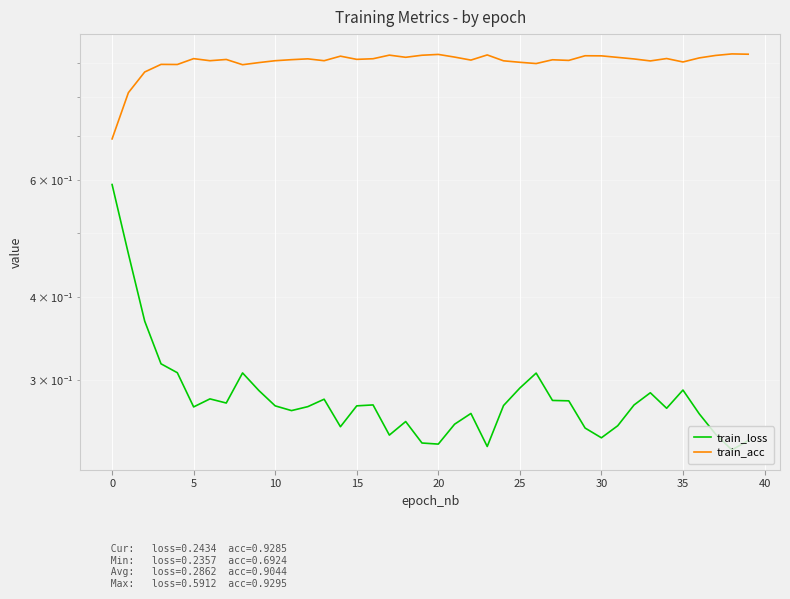

What is the highest value of the train_loss series?

0.6